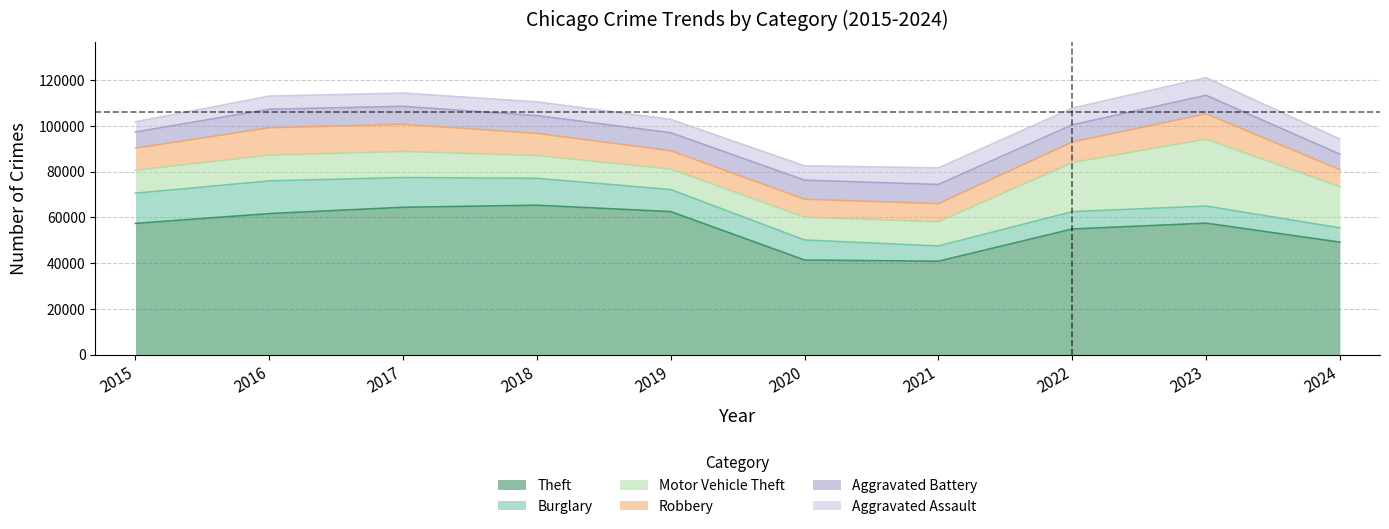

Which series has the largest total across all categories?

Theft